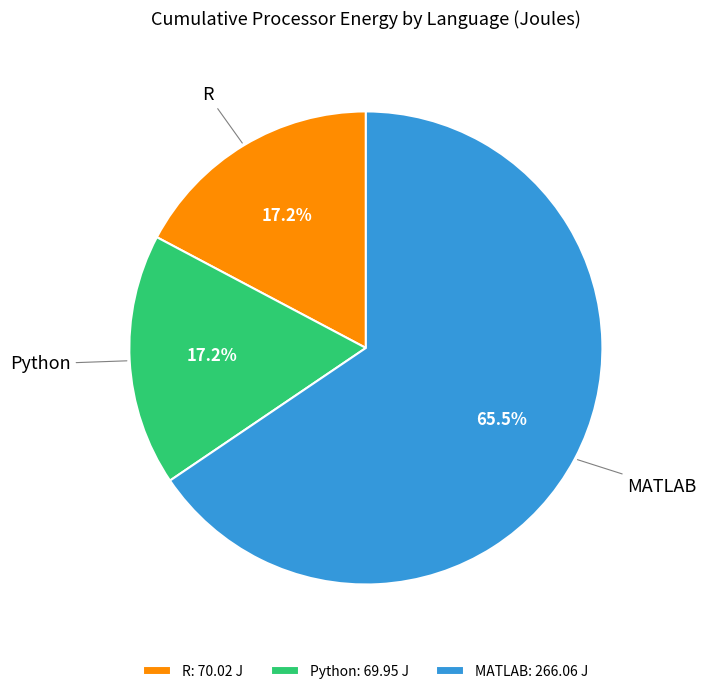

How many segments does this pie chart have?

3